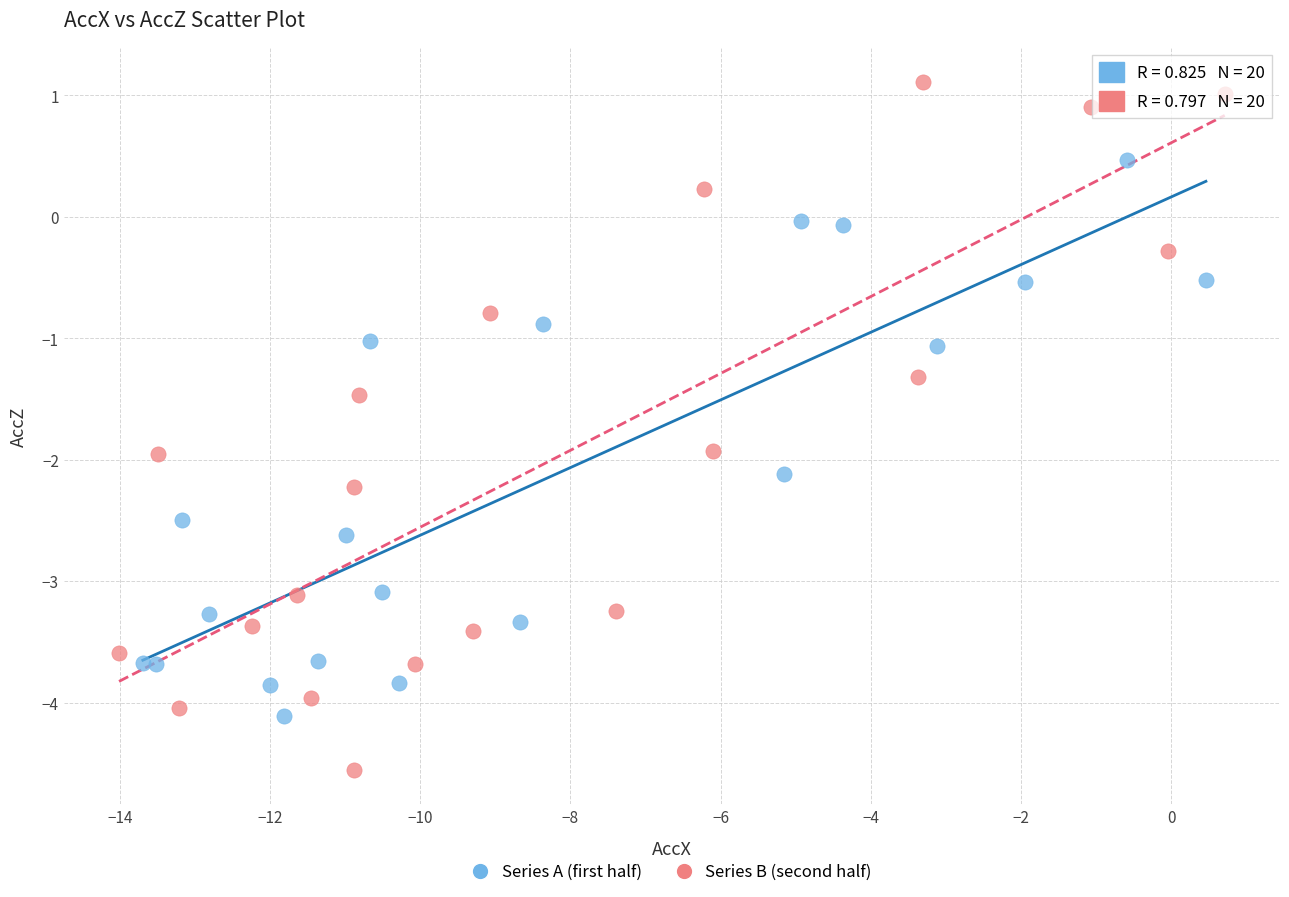

Which series has the largest Y range (max minus min)?

Series B (second half)